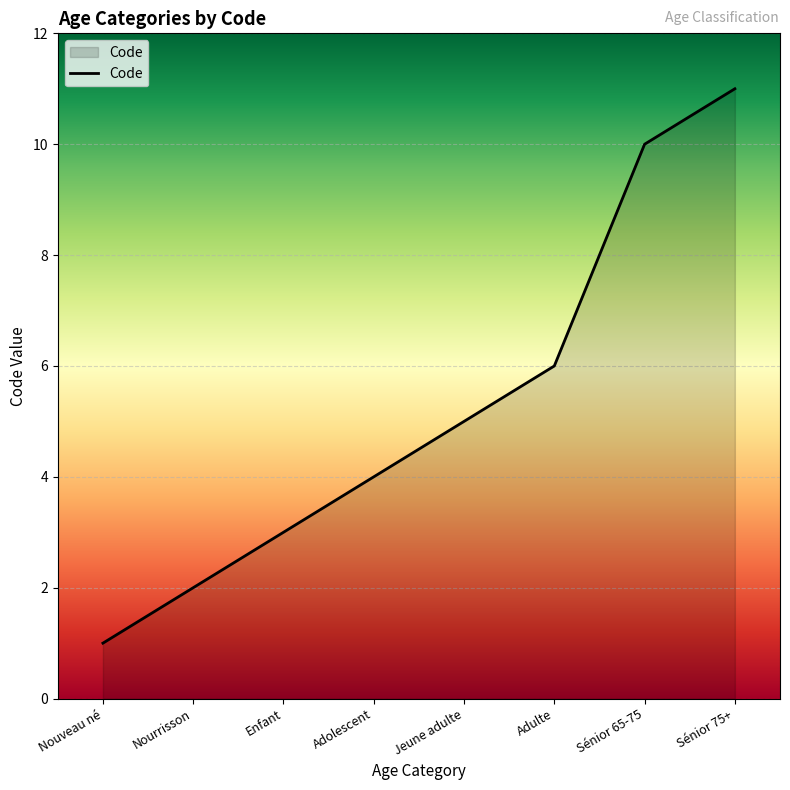

What is the change in value from Adolescent to Sénior 75+?

+7